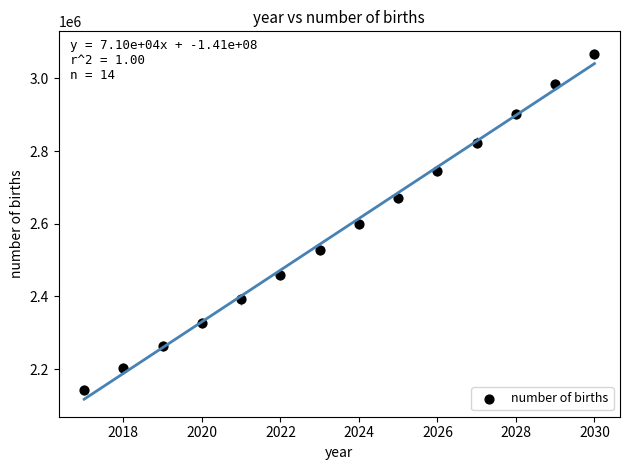

What is the range of X values (max minus min)?

13